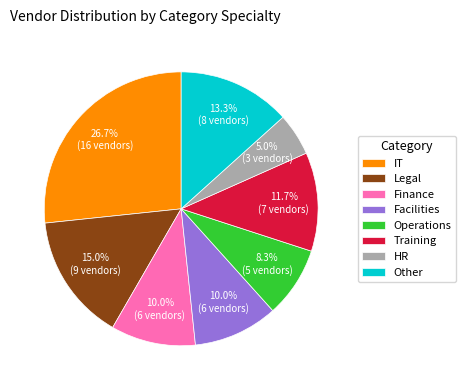

To the nearest percent, what is the difference between the largest and smallest slice percentages?

22%